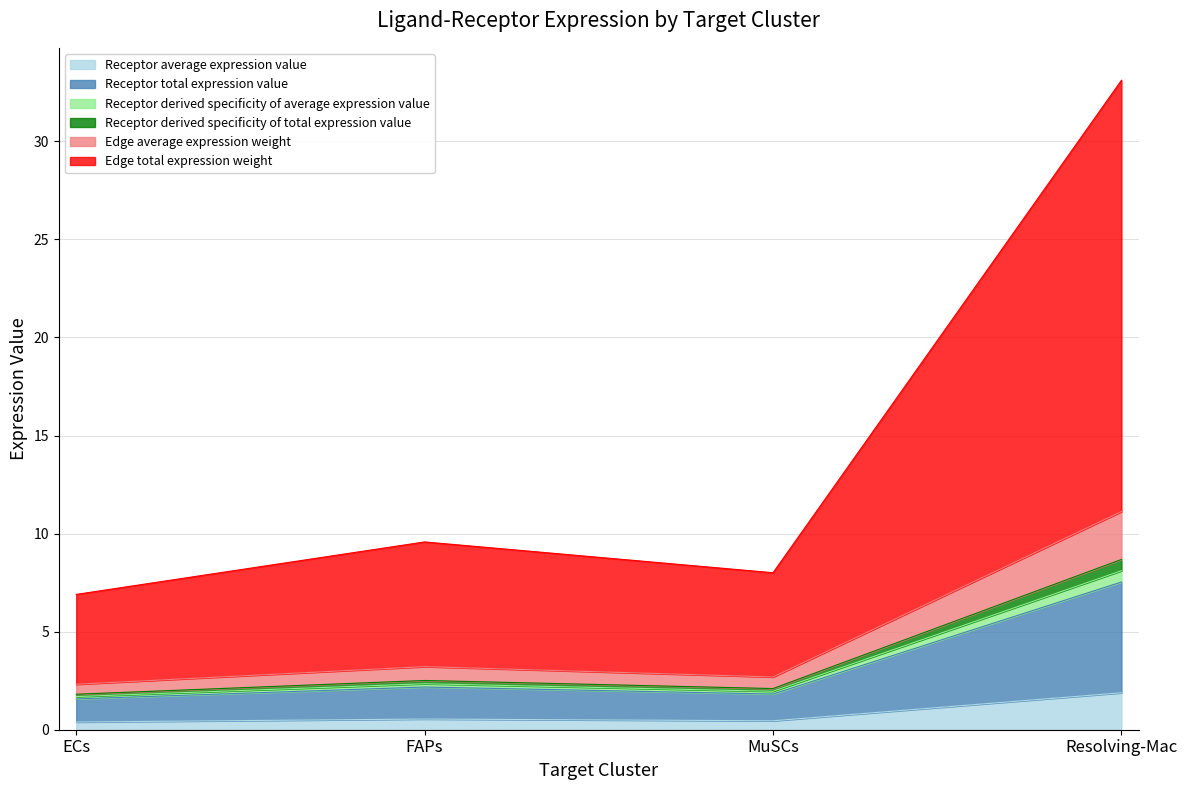

Which series changed the most between MuSCs and Resolving-Mac?

Edge total expression weight